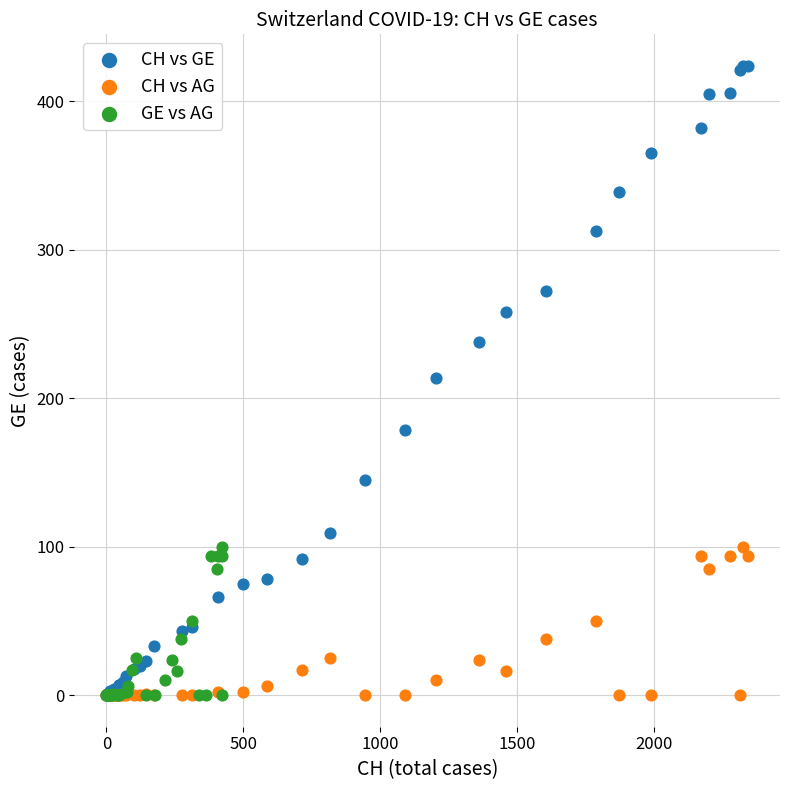

Which series reaches the maximum Y coordinate?

CH vs GE